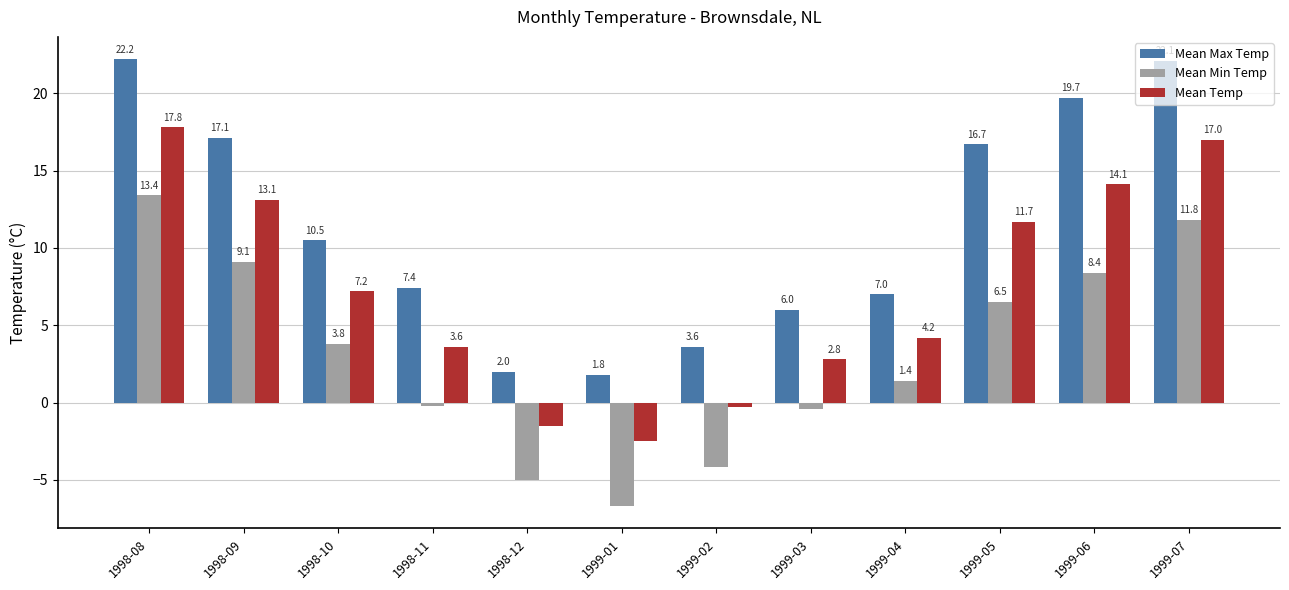

Reading left to right, transcribe all the data shown in this chart.

Mean Max Temp: 22.2	17.1	10.5	7.4	2.0	1.8	3.6	6.0	7.0	16.7	19.7	22.1
Mean Min Temp: 13.4	9.1	3.8	-0.2	-5.0	-6.7	-4.2	-0.4	1.4	6.5	8.4	11.8
Mean Temp: 17.8	13.1	7.2	3.6	-1.5	-2.5	-0.3	2.8	4.2	11.7	14.1	17.0